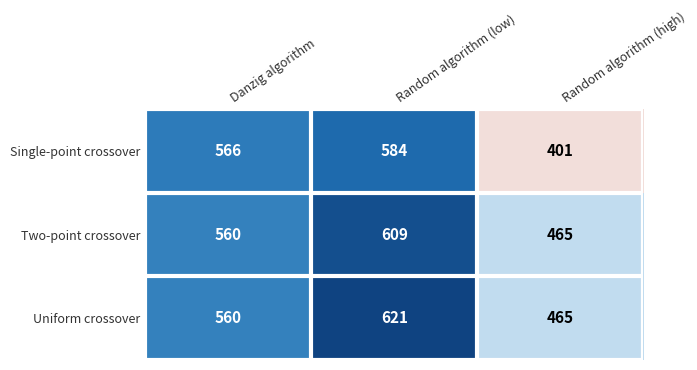

Reading left to right, what are all the values shown in this chart?

Single-point crossover: Danzig algorithm=566	Random algorithm (low)=584	Random algorithm (high)=401
Two-point crossover: Danzig algorithm=560	Random algorithm (low)=609	Random algorithm (high)=465
Uniform crossover: Danzig algorithm=560	Random algorithm (low)=621	Random algorithm (high)=465